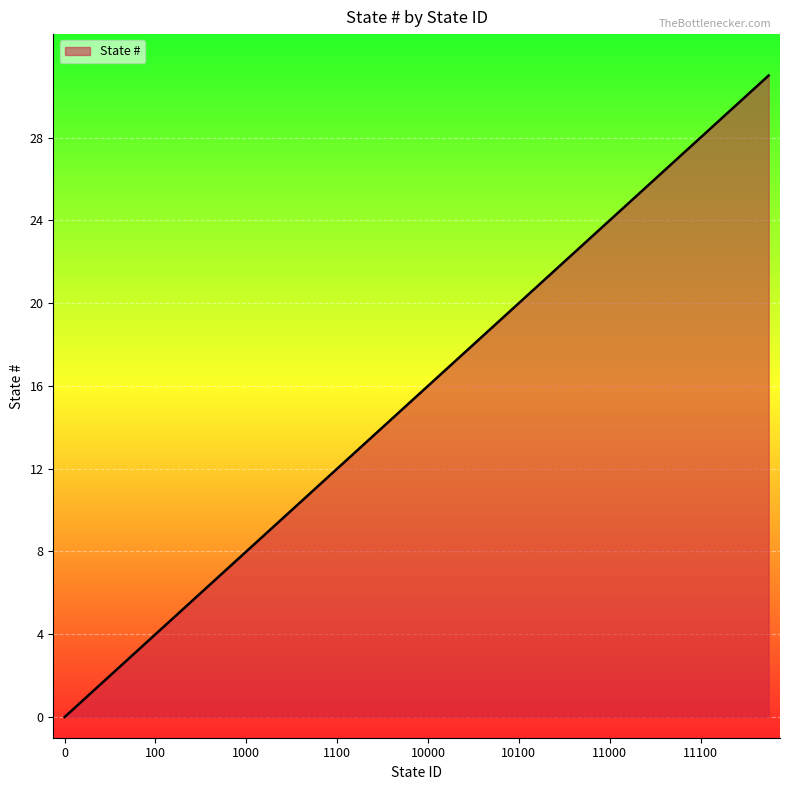

What is the difference between the maximum and minimum values?

31